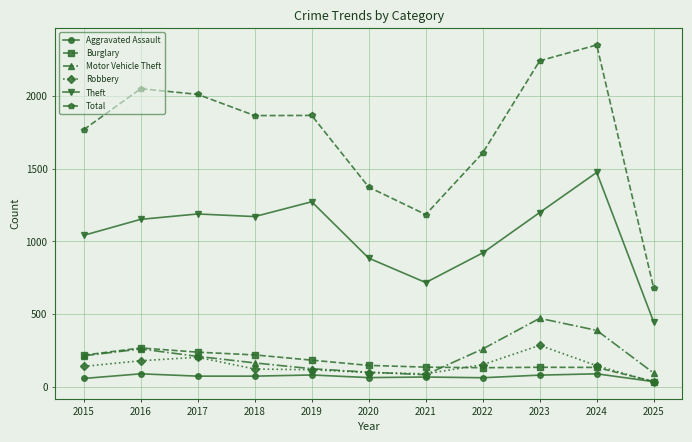

At which category is the sum across all series the highest?

2024